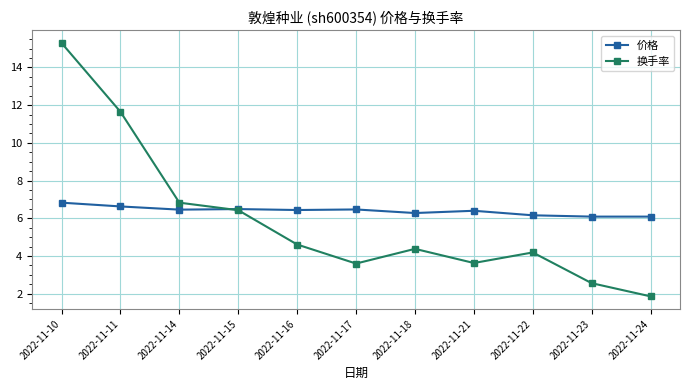

What is the difference between the highest and lowest values at 2022-11-11?

5.0